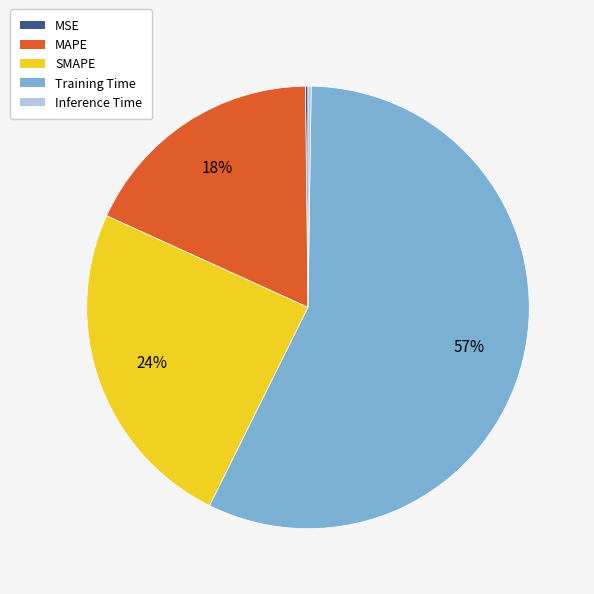

What is the largest slice in the pie chart?

Training Time